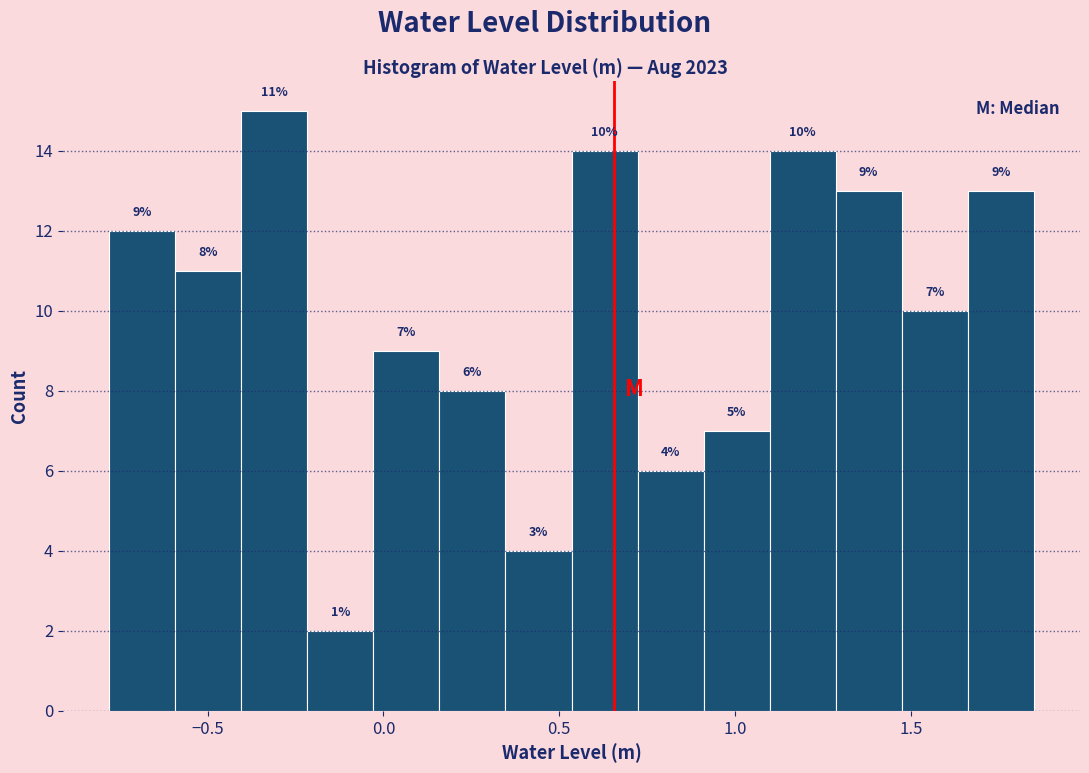

Read against the x-axis, roughly where is the centre of the tallest bar?

-0.30